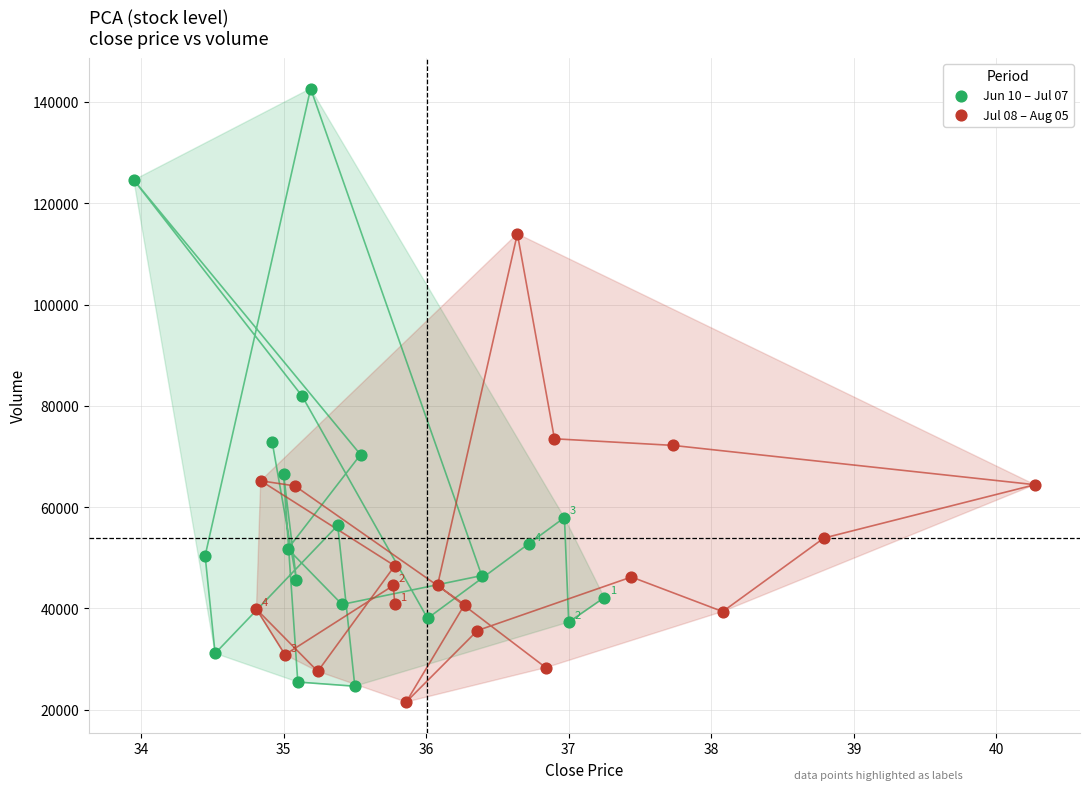

Which series has the largest Y range (max minus min)?

Jun 10 – Jul 07